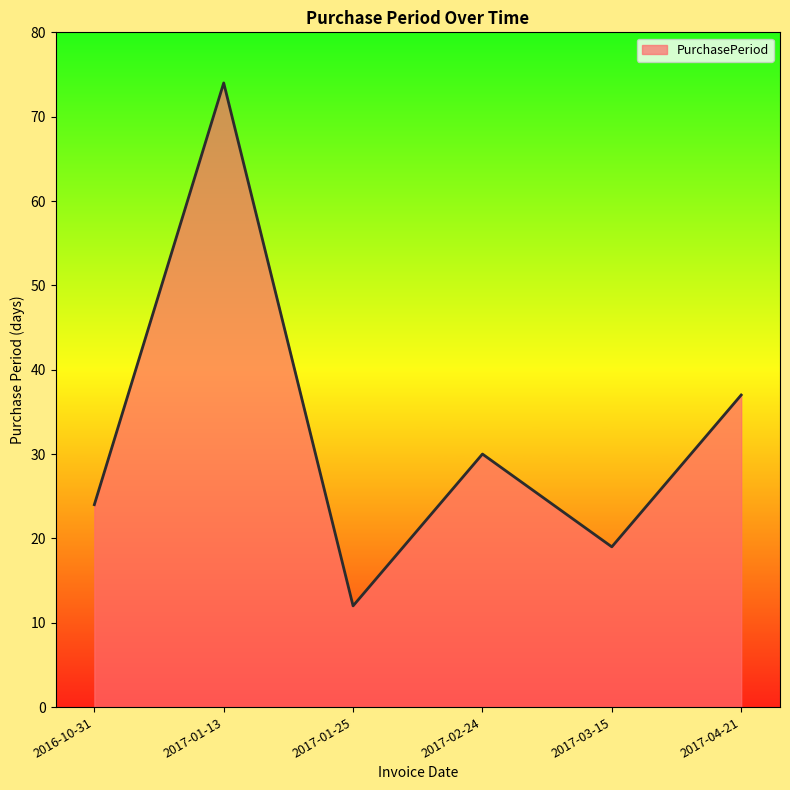

Is it true that the value at 2017-01-25 is 19?

False